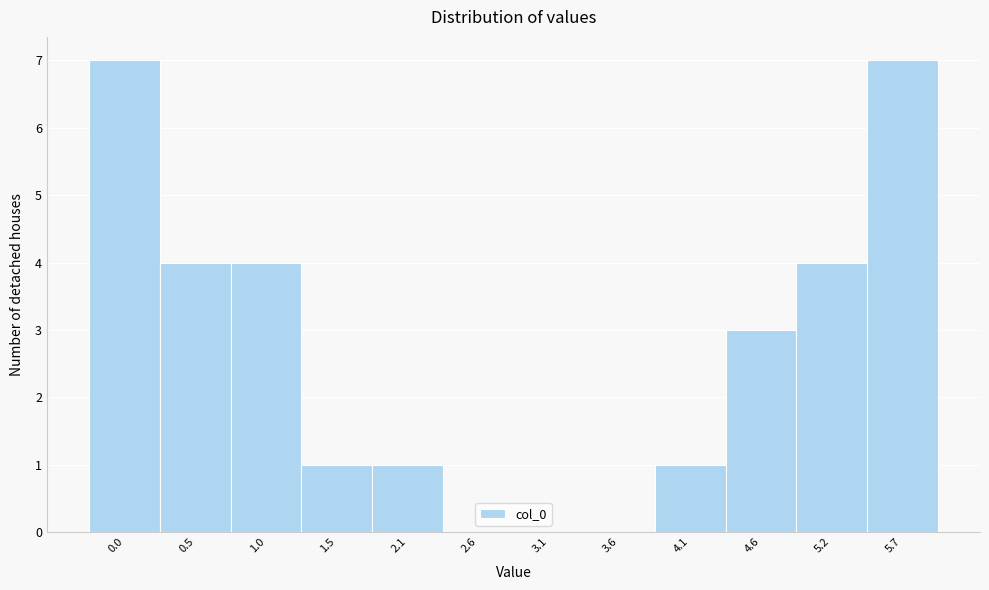

Reading right to left, extract all data points from this chart.

5.7=7	5.2=4	4.6=3	4.1=1	3.6=0	3.1=0	2.6=0	2.1=1	1.5=1	1.0=4	0.5=4	0.0=7